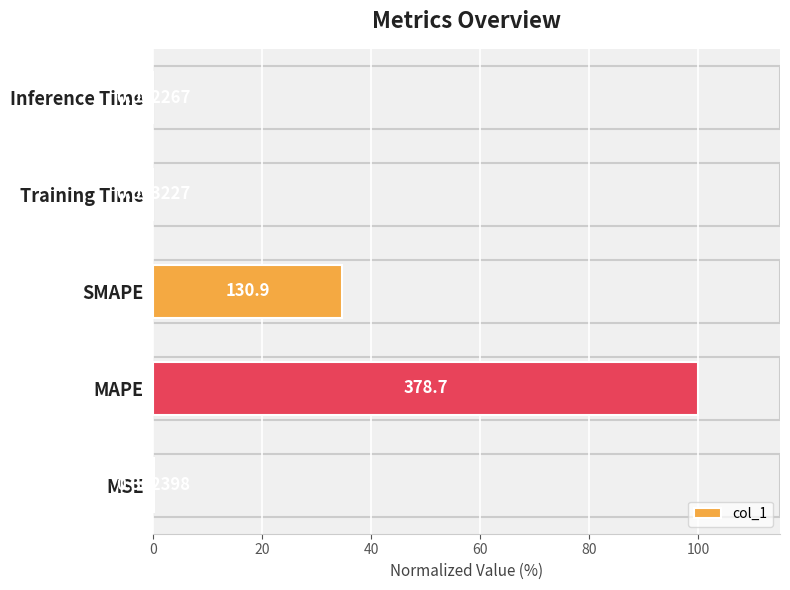

What is the average value?

26.9